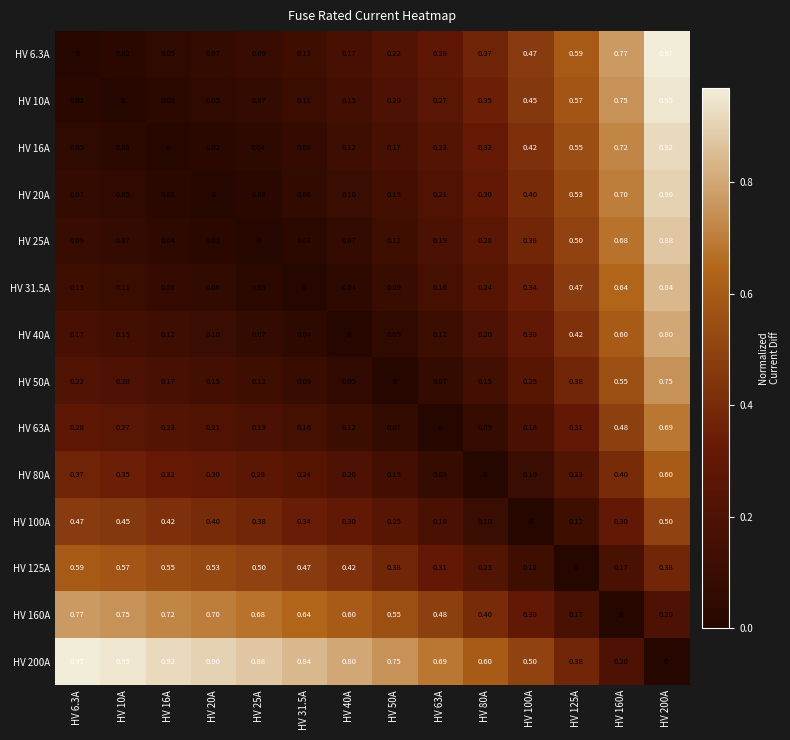

Is the value of HV 100A at HV 160A greater than the value of HV 25A at HV 200A?

No